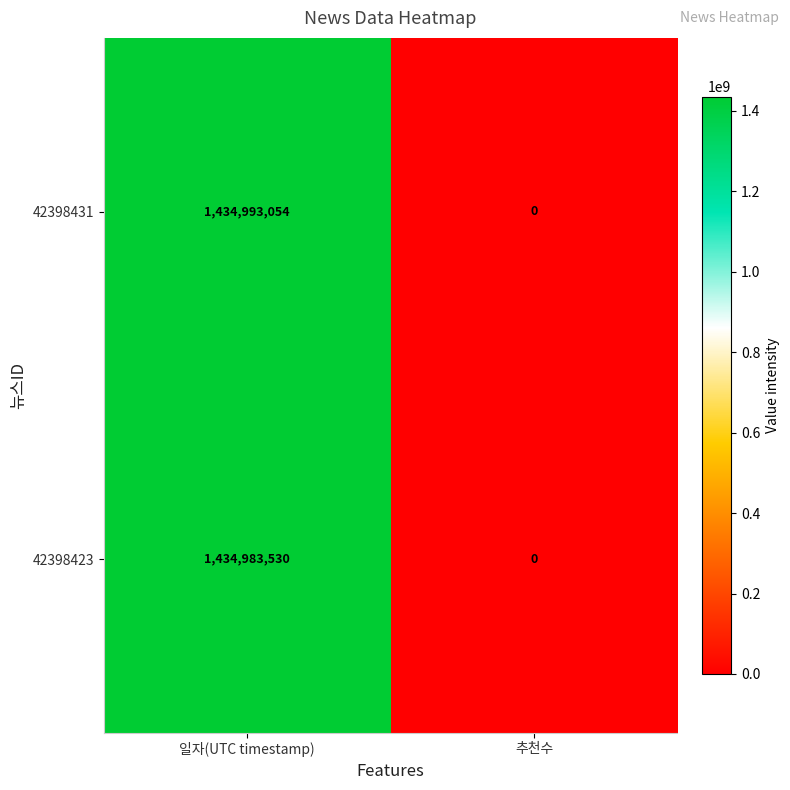

What is the highest value of the 42398431 series?

1434993054